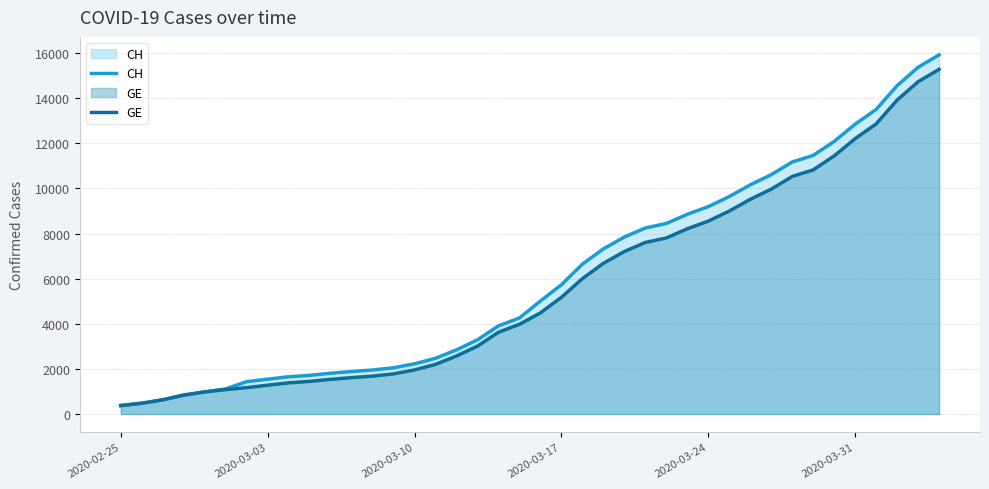

What is the minimum value for CH?

375